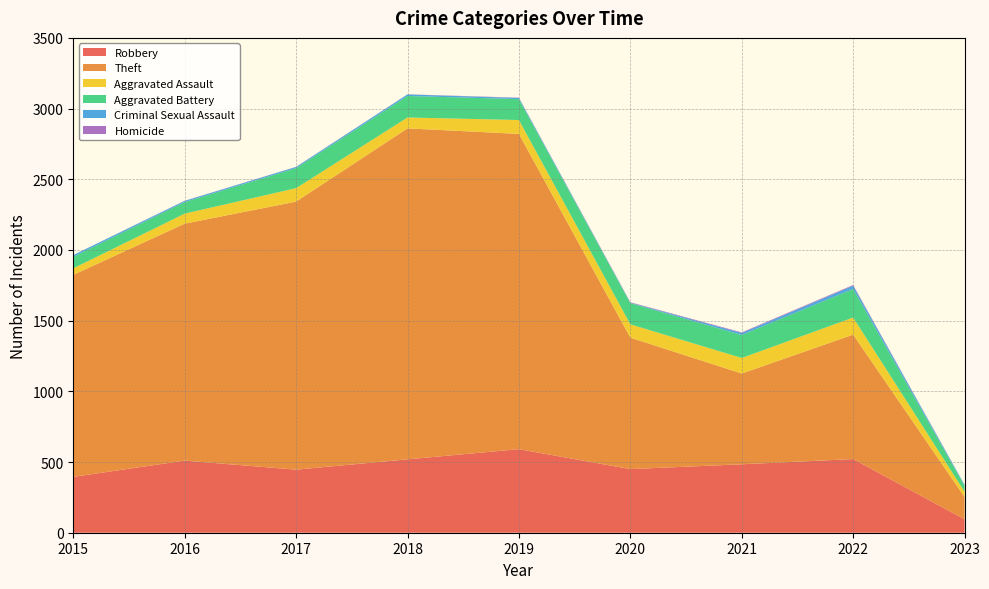

Reading left to right, list all the values displayed in this chart.

Robbery: 395	510	446	519	591	450	484	521	95
Theft: 1429	1676	1896	2341	2230	930	642	880	158
Aggravated Assault: 46	71	95	77	98	94	110	121	37
Aggravated Battery: 82	82	142	152	148	150	163	202	42
Criminal Sexual Assault: 12	8	8	11	8	3	14	23	6
Homicide: 0	1	1	1	2	3	4	5	1